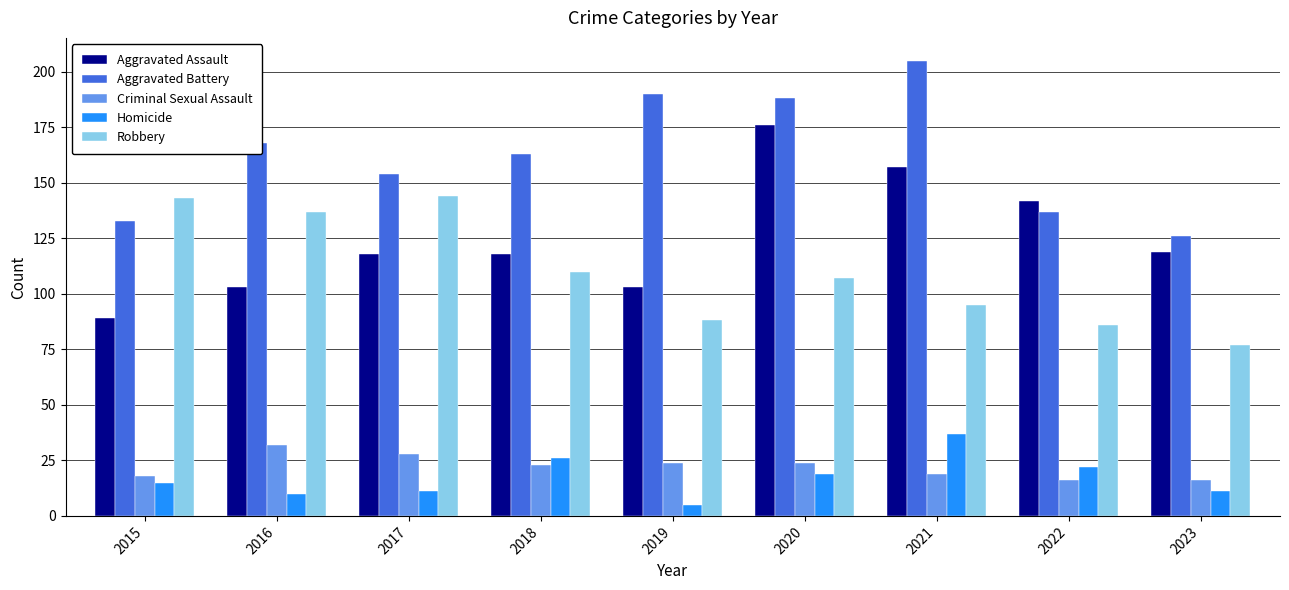

What is the difference between the highest and lowest values at 2023?

115